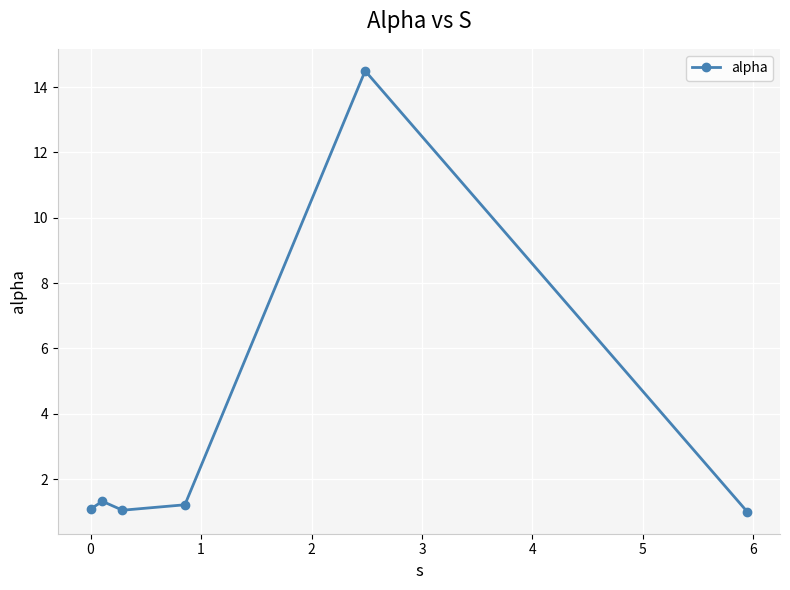

What is the sum of all values?

20.2